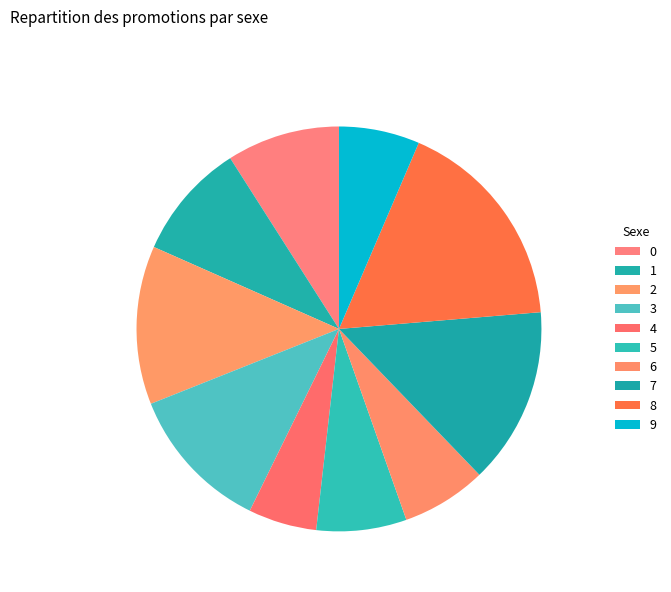

How many slices are in this pie chart?

10